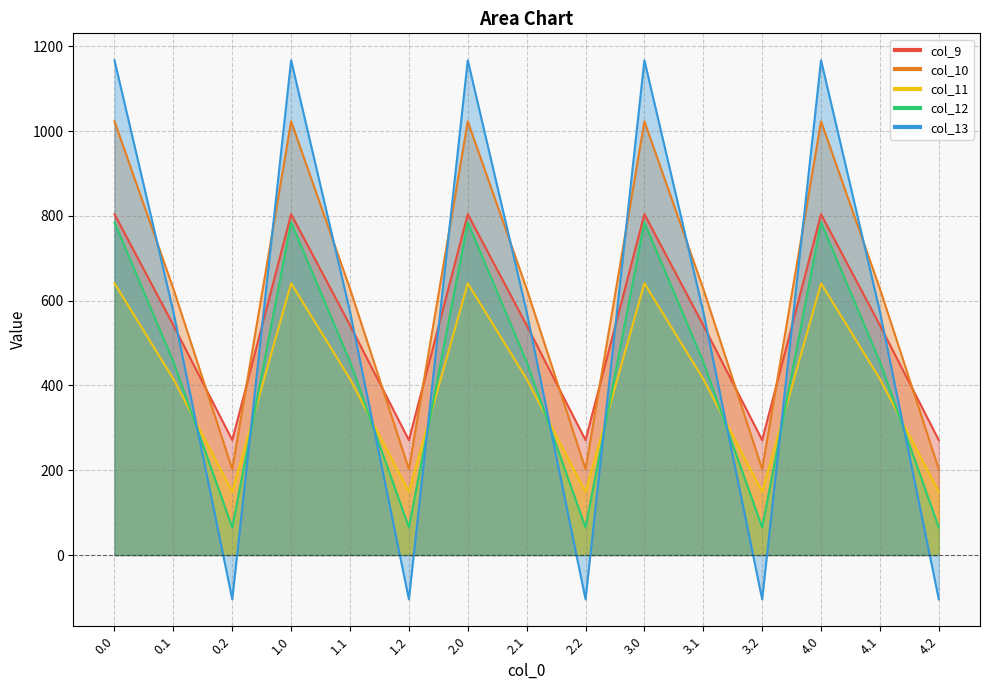

What are all the series names shown in the legend?

col_9, col_10, col_11, col_12, col_13